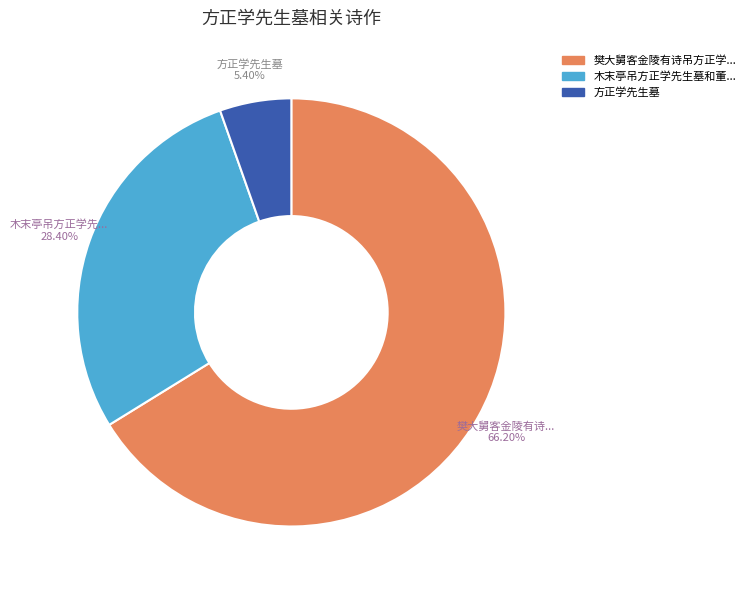

Does any single category account for the majority?

Yes